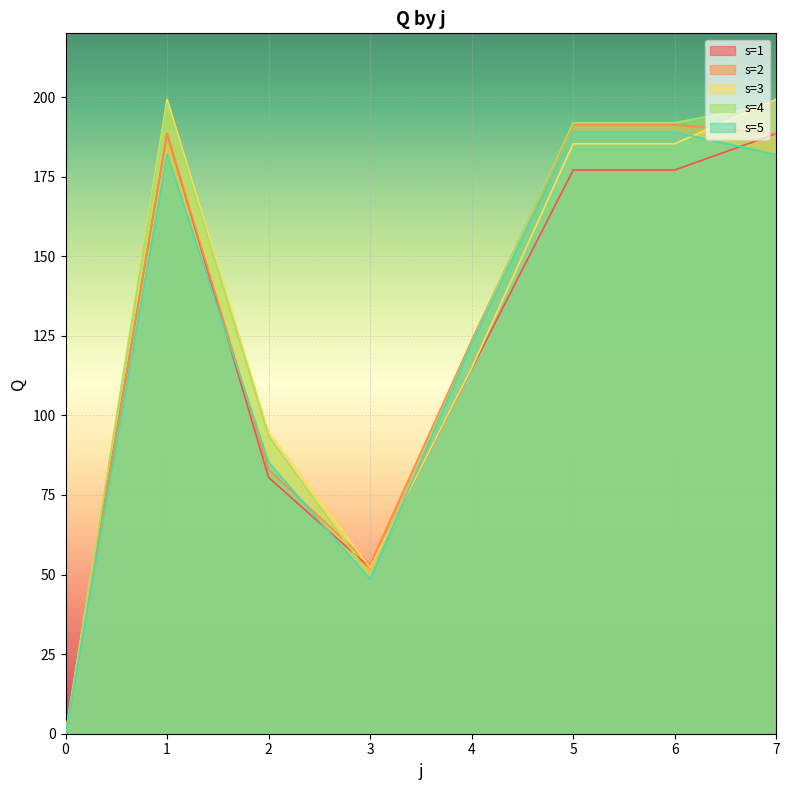

How many distinct data groups are displayed?

5